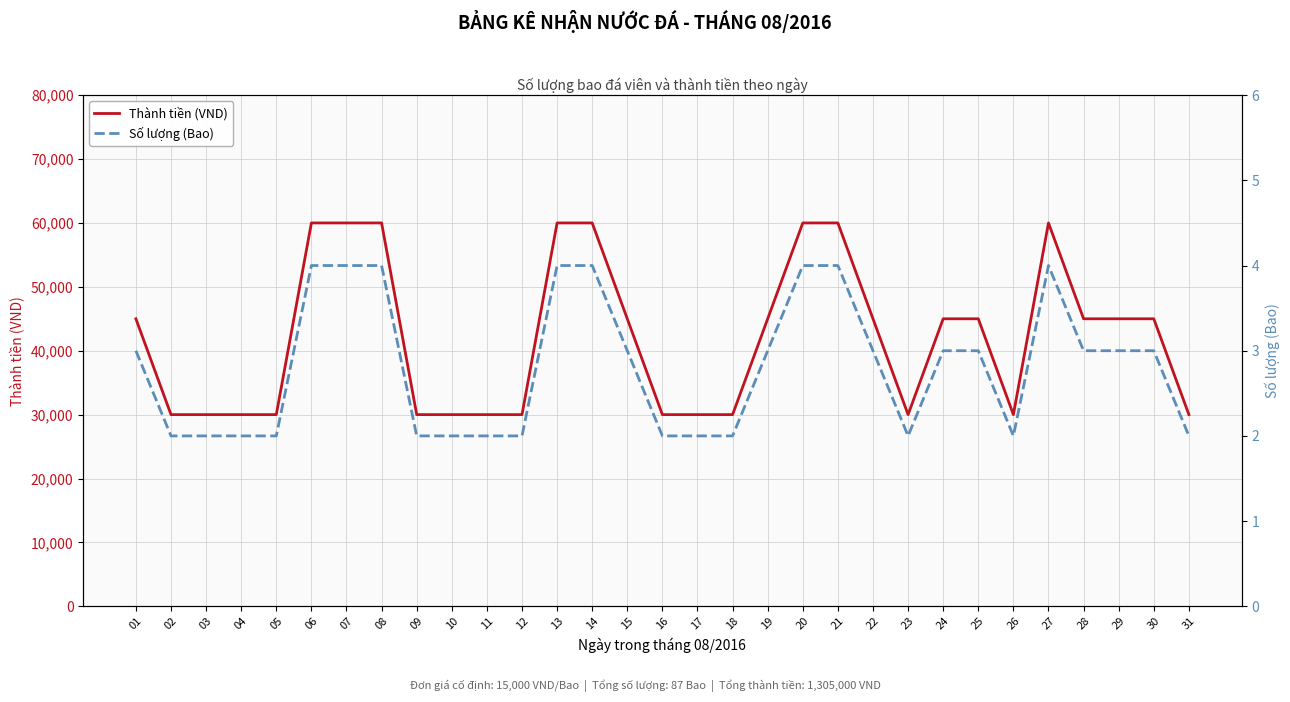

List the series in order of their peak value, lowest first.

Số lượng (Bao), Thành tiền (VND)